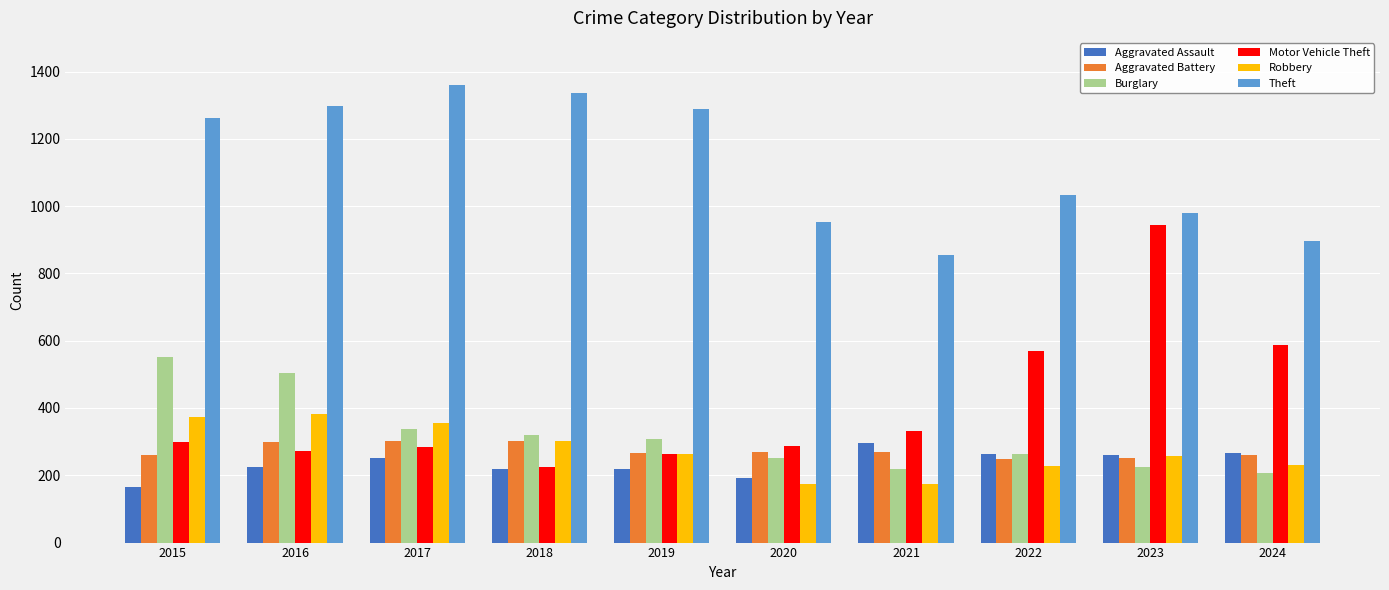

How many categories are shown in the chart?

10